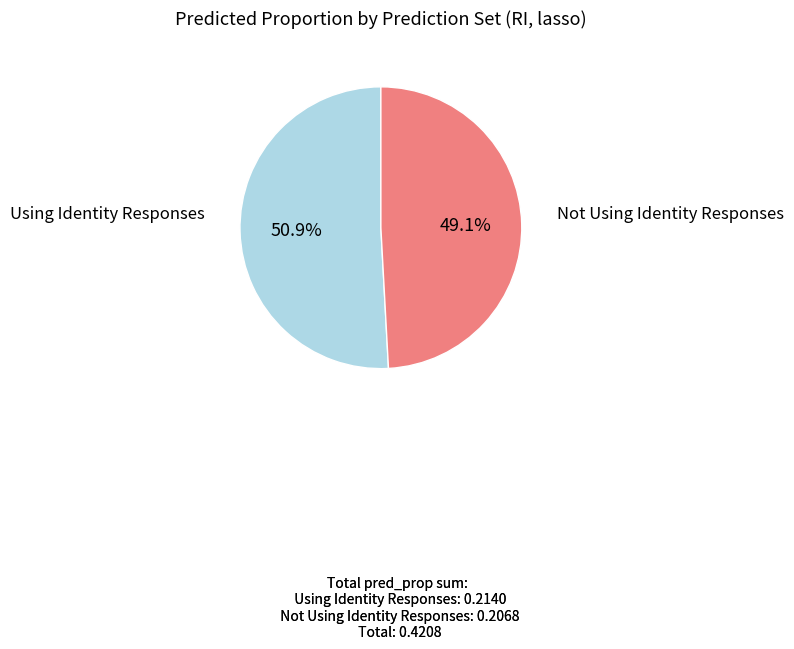

How many slices are in this pie chart?

2